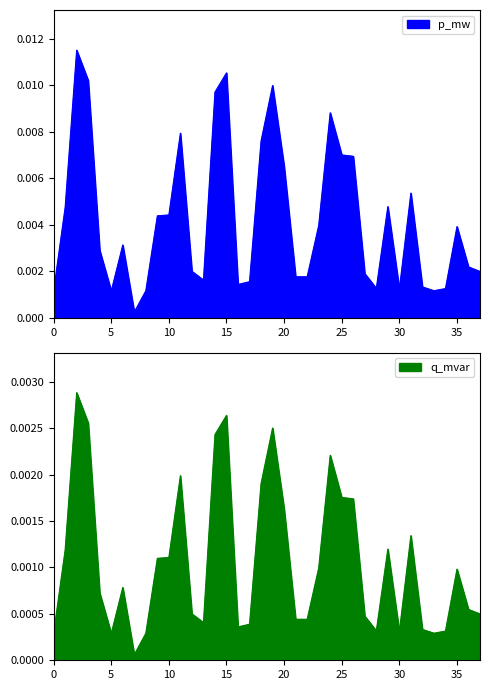

List the series in order of their peak value, lowest first.

q_mvar, p_mw